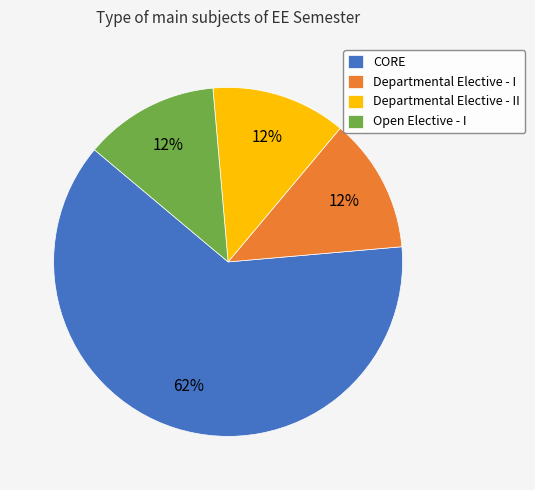

Between Departmental Elective - I and CORE, which is larger?

CORE